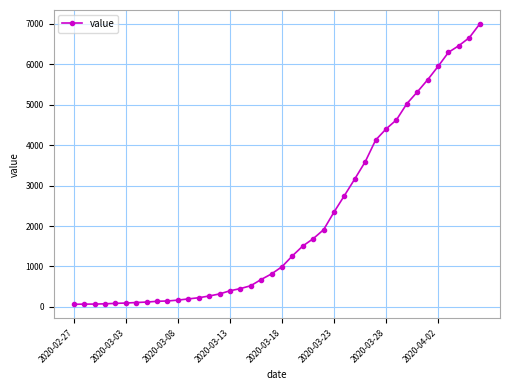

What is the greatest value displayed?

6995